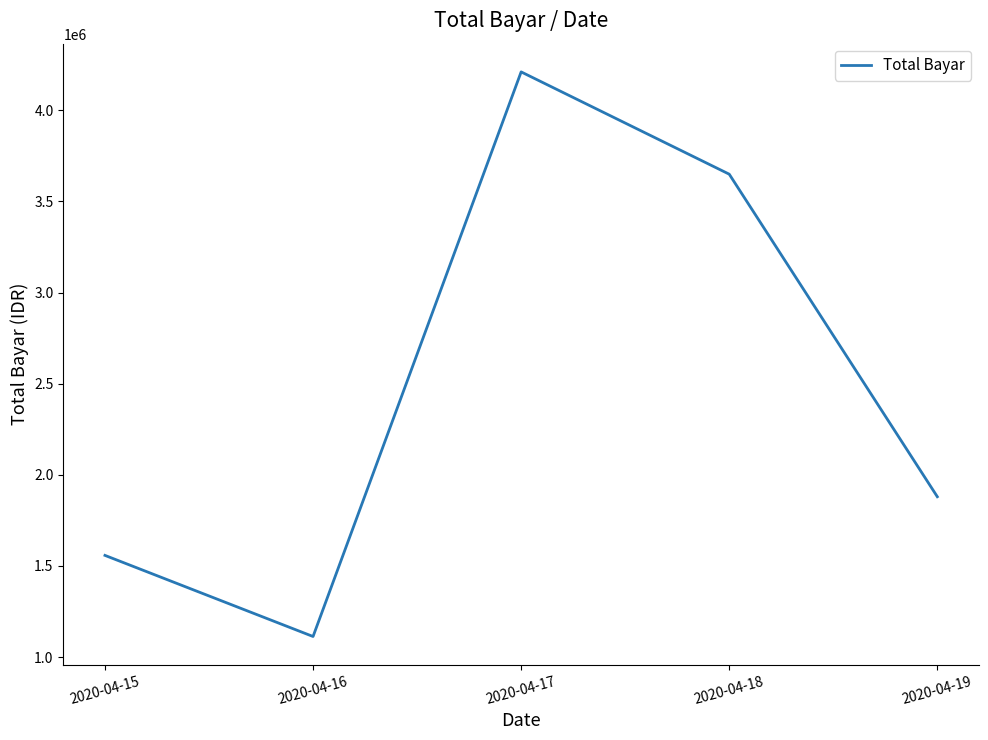

What is the sum of all values?

12410000